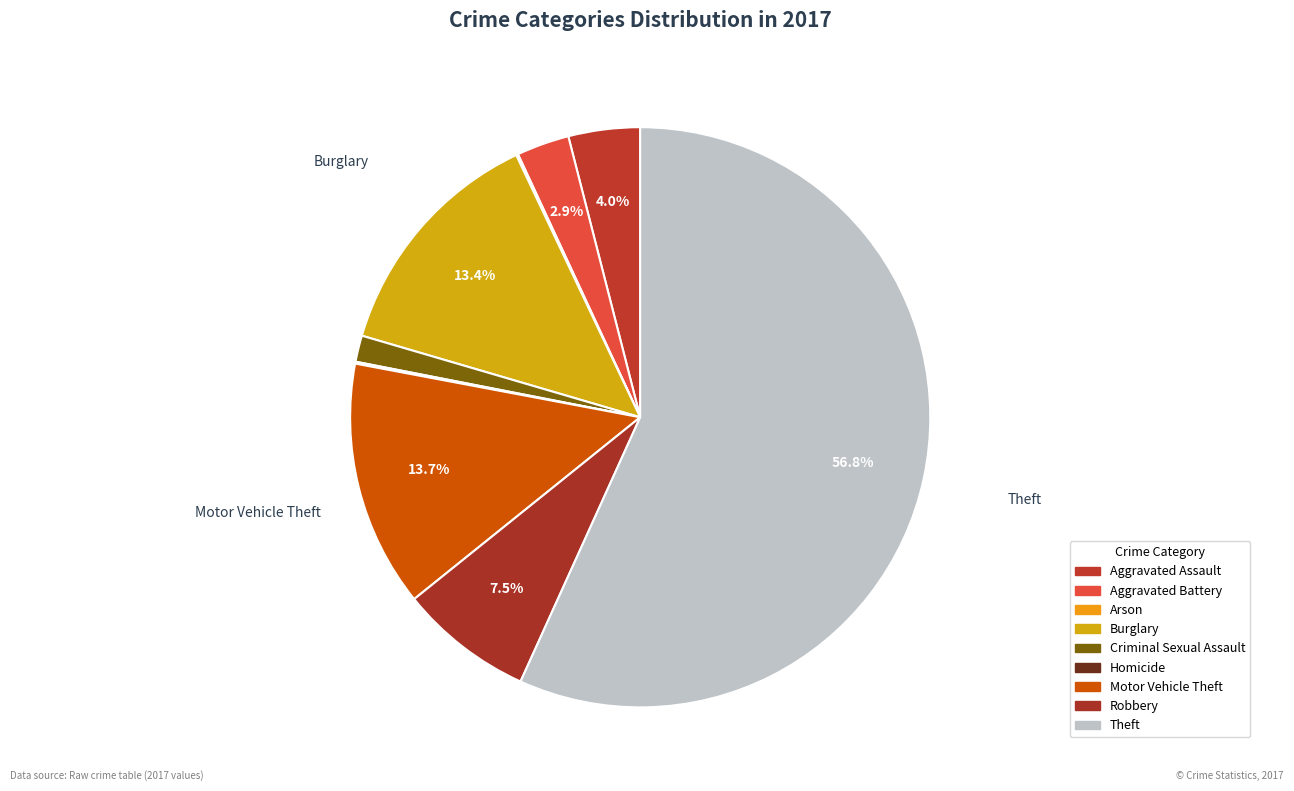

Which category has the smallest portion of the pie?

Arson